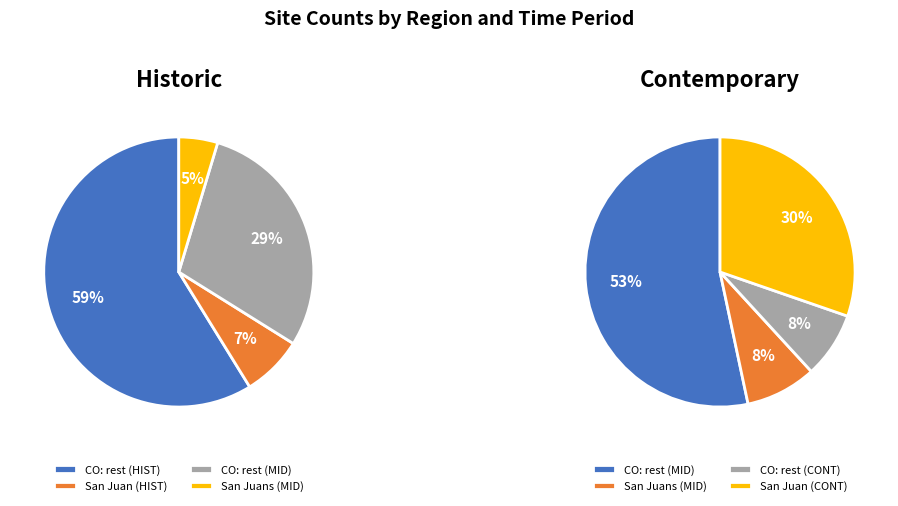

Between 17 and 26, which series saw the biggest shift?

HIST CO: rest